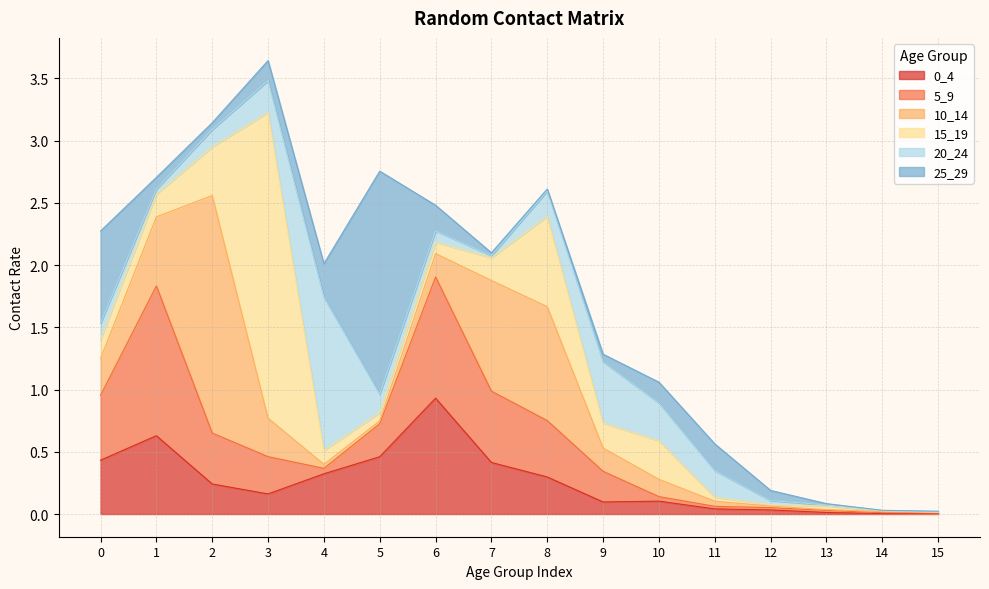

At how many categories does at least one series exceed 0?

16